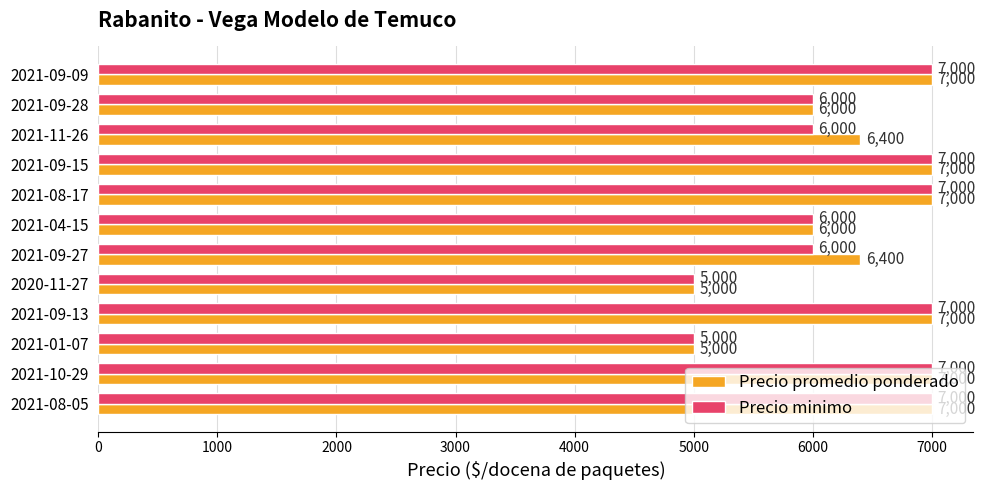

List the series in order of their overall mean, highest first.

Precio promedio ponderado, Precio minimo